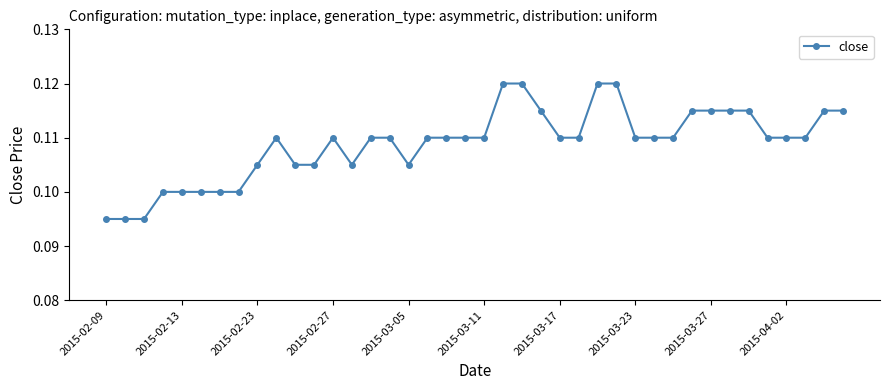

What is the sum of all values?

4.4